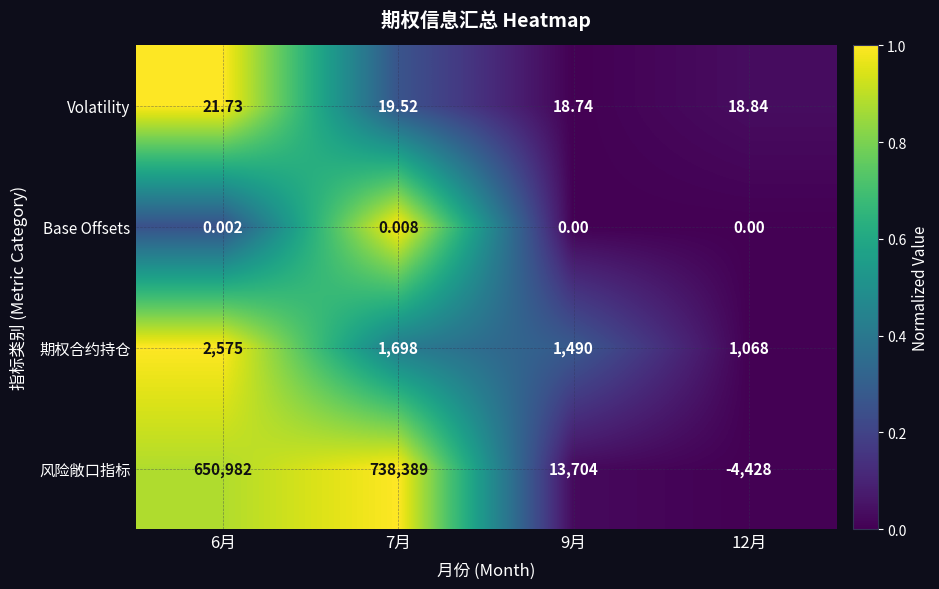

What is the maximum value shown in the chart?

738389.0